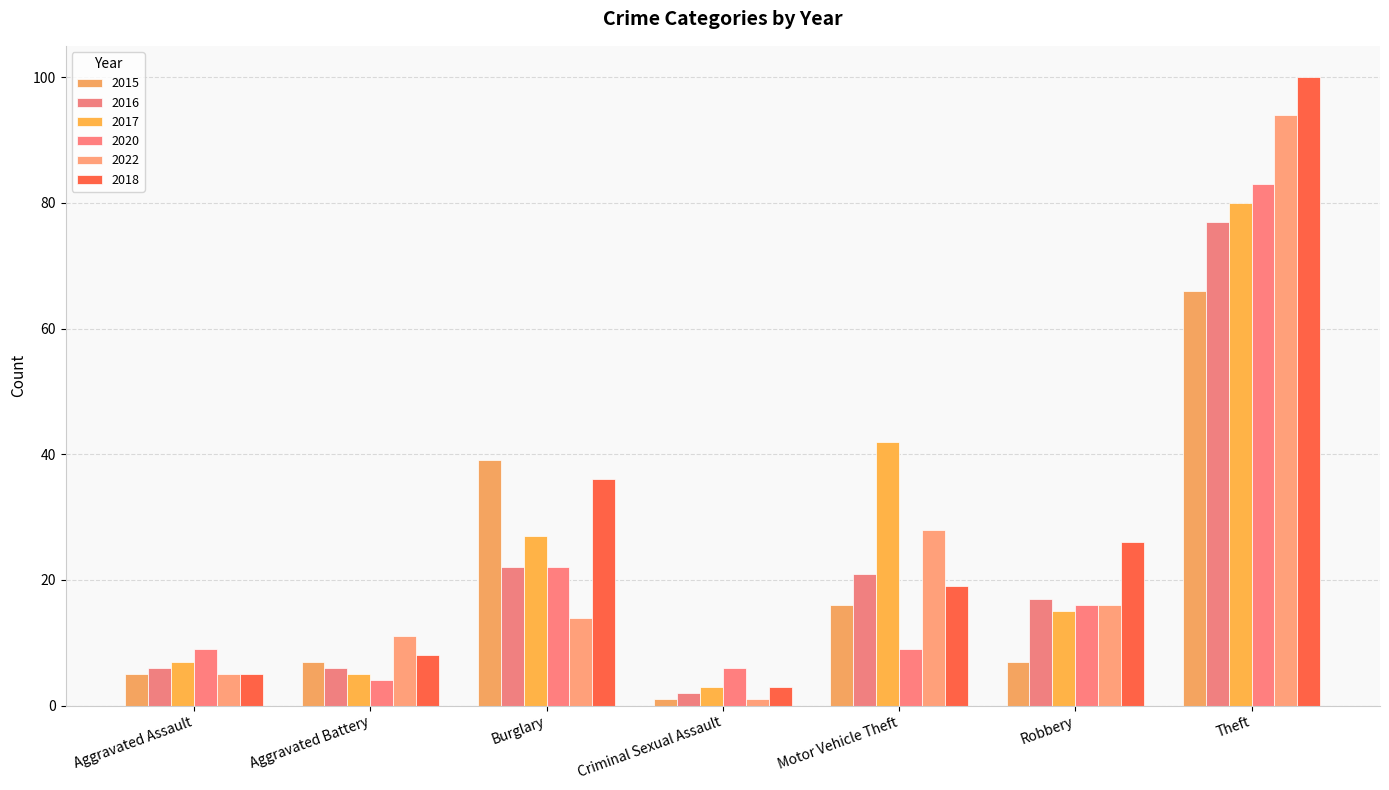

Reading left to right, list all the values displayed in this chart.

2015: 5	7	39	1	16	7	66
2016: 6	6	22	2	21	17	77
2017: 7	5	27	3	42	15	80
2020: 9	4	22	6	9	16	83
2022: 5	11	14	1	28	16	94
2018: 5	8	36	3	19	26	100